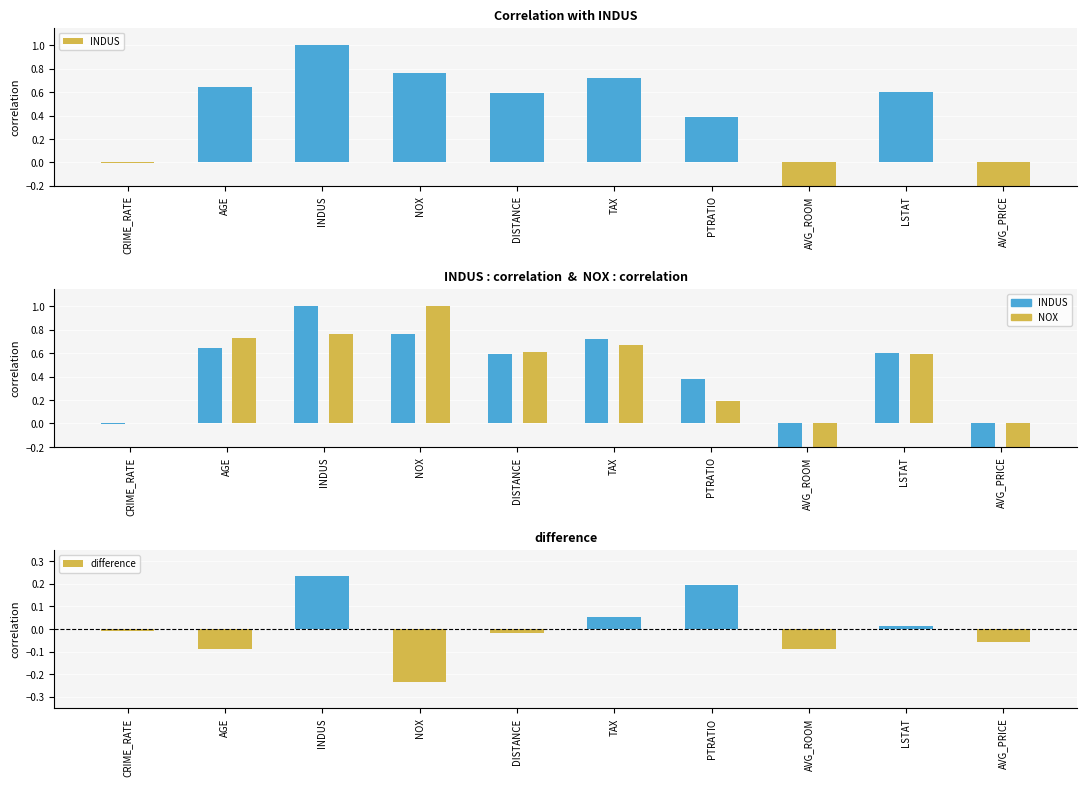

Reading right to left, what are all the values shown in this chart?

-0.1	0.0	-0.1	0.2	0.1	-0.0	-0.2	0.2	-0.1	-0.0